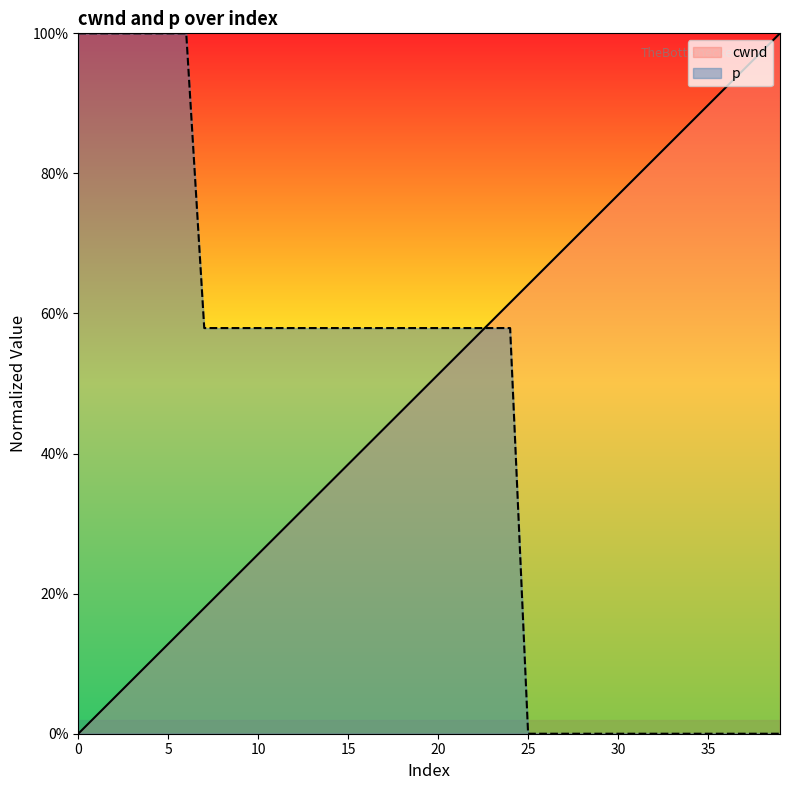

Count the number of categories in the chart.

40